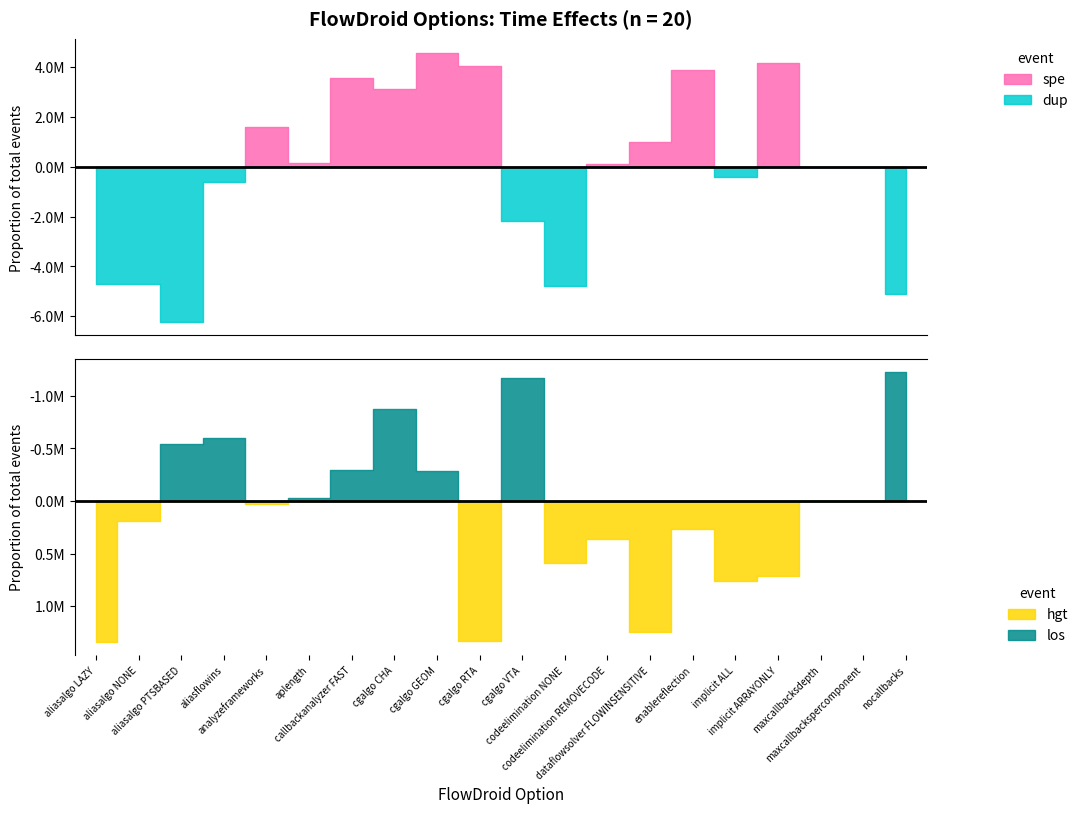

List the labels in order of fossdroid time effect value, largest first.

cgalgo GEOM, implicit ARRAYONLY, cgalgo RTA, enablereflection, callbackanalyzer FAST, cgalgo CHA, analyzeframeworks, dataflowsolver FLOWINSENSITIVE, aplength, codeelimination REMOVECODE, maxcallbackspercomponent, maxcallbacksdepth, implicit ALL, aliasflowins, cgalgo VTA, aliasalgo LAZY, aliasalgo NONE, codeelimination NONE, nocallbacks, aliasalgo PTSBASED